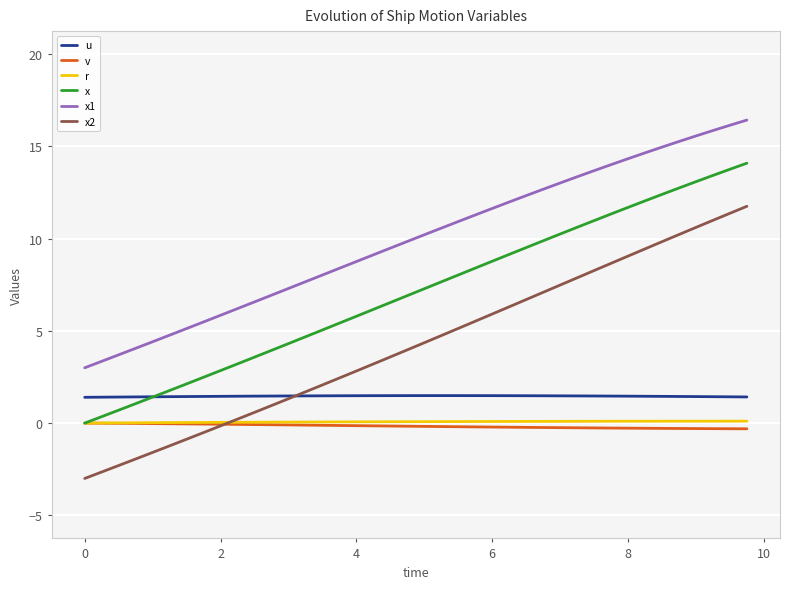

After their last crossing, which series has the higher values: x or u?

x